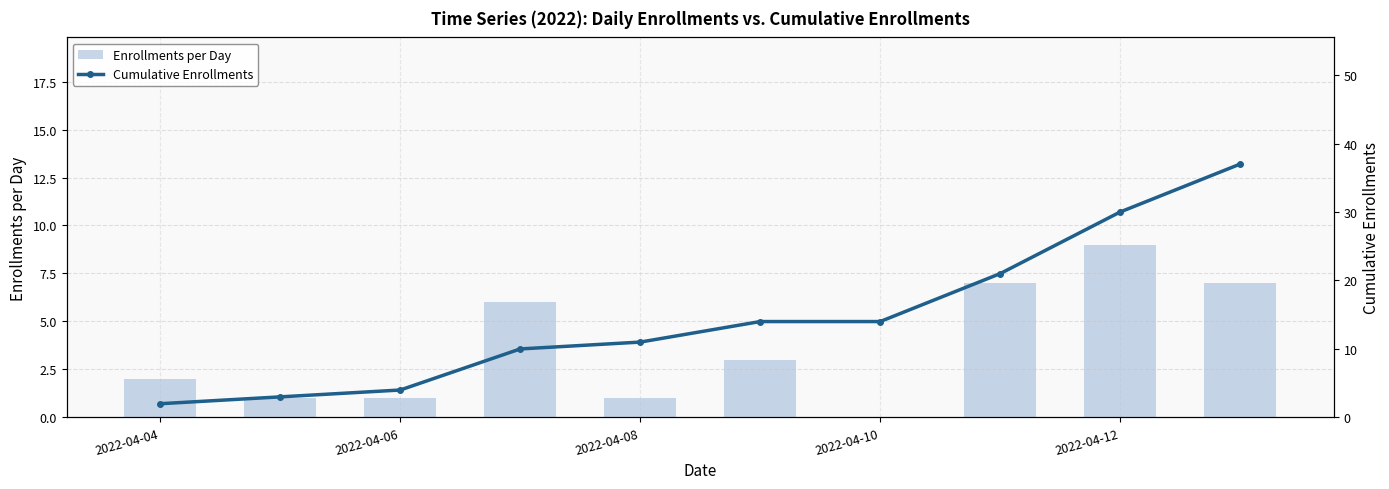

What are all the series names shown in the legend?

Enrollments per Day, Cumulative Enrollments